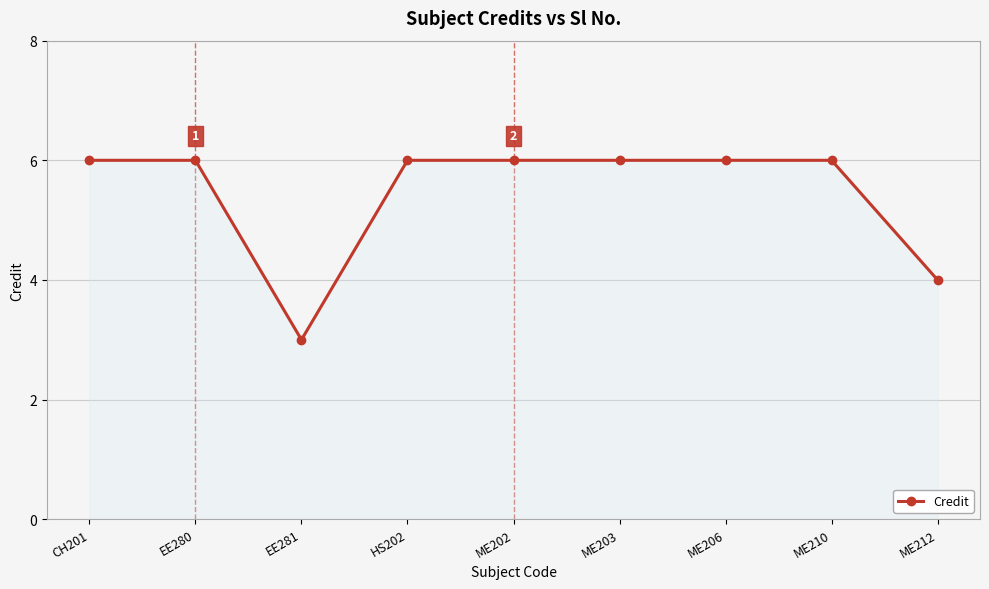

What is the ratio of the value at EE281 to the value at ME203?

0.5